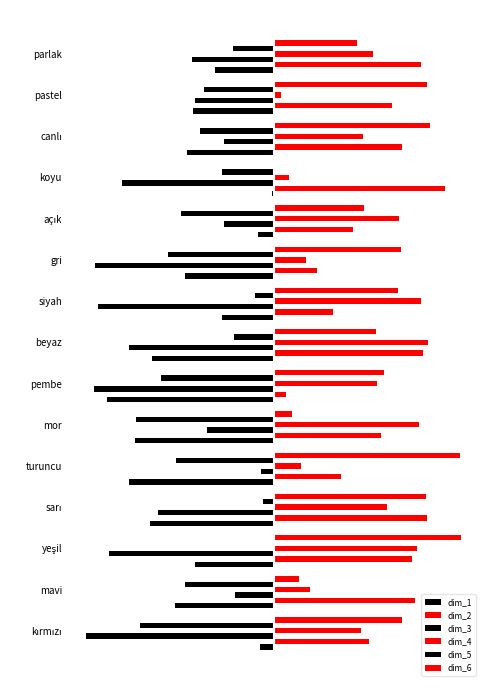

What is the sum of all dim_4 values?

6.8